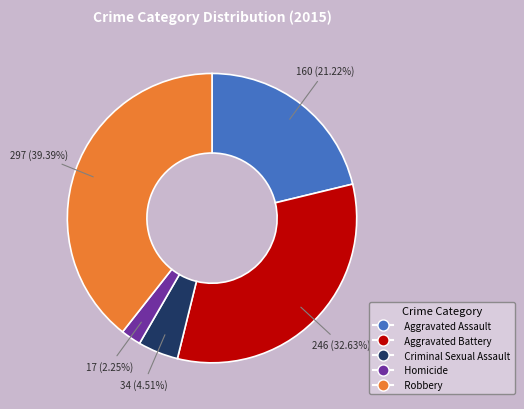

To the nearest percent, what percentage of the pie is Aggravated Assault?

21%